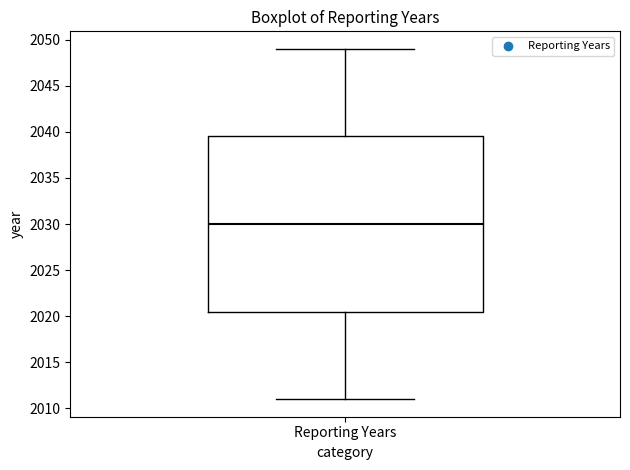

Read this box plot against the y-axis: the position of the median line, the range covered by the box, and the ends of both whiskers. The values are not printed on the chart, so give them approximately, as read against the axis.

median 2030.0, box 2020.5 to 2039.5, whiskers 2011.0 to 2049.0